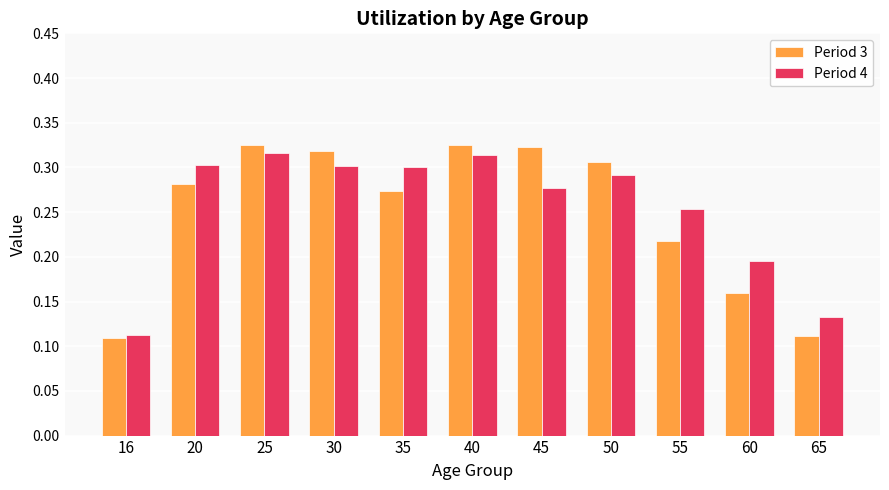

What is the total value across all series at 30?

0.6